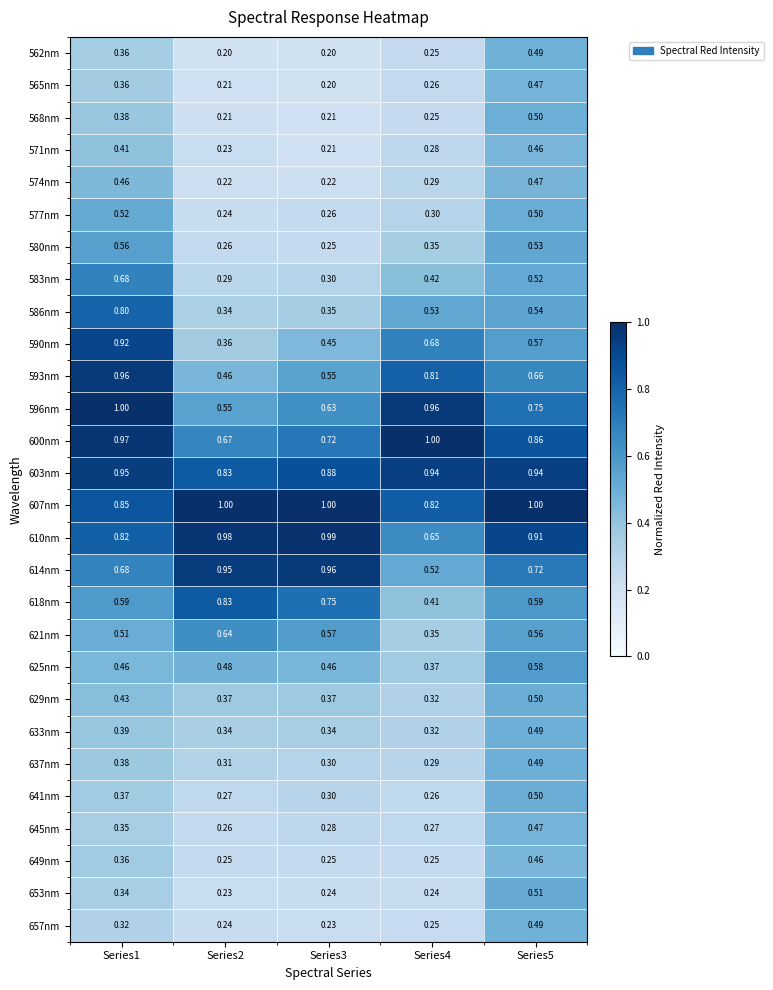

Is the value of 637nm at Series4 greater than the value of 574nm at Series3?

Yes